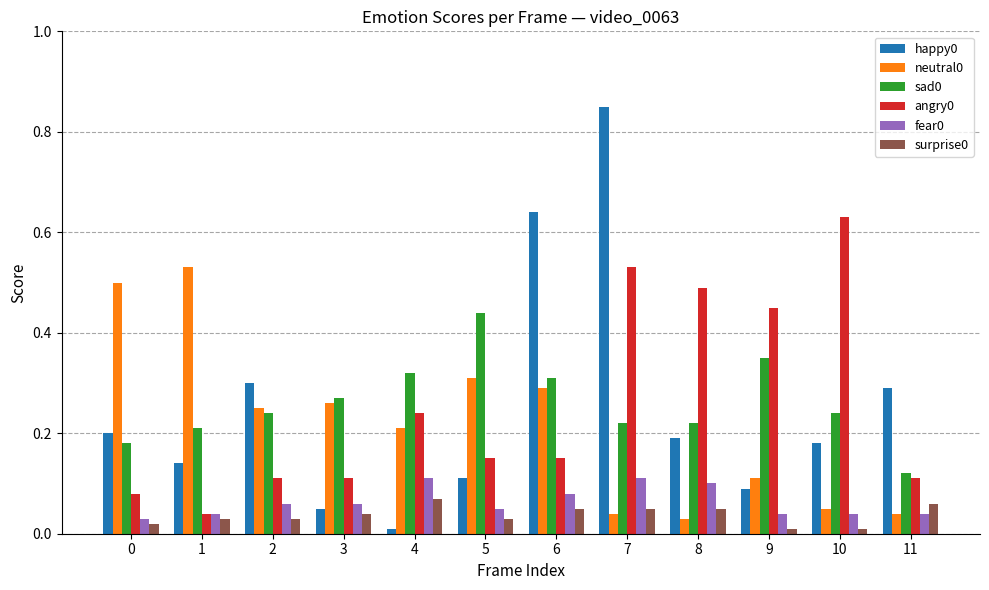

How many data points does each series have?

12